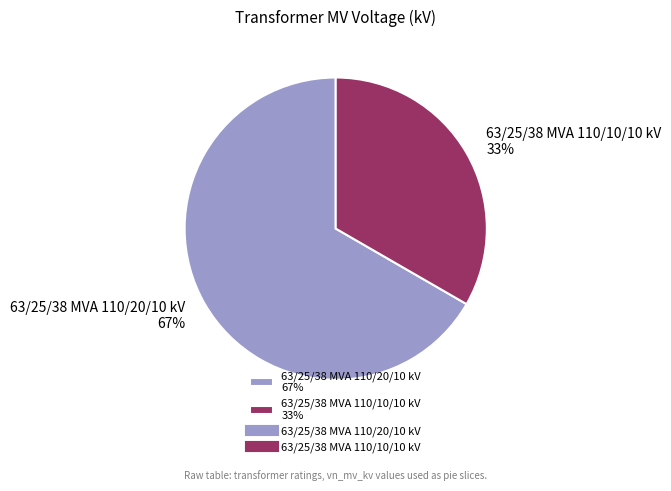

Which category has the smallest portion of the pie?

63/25/38 MVA 110/10/10 kV